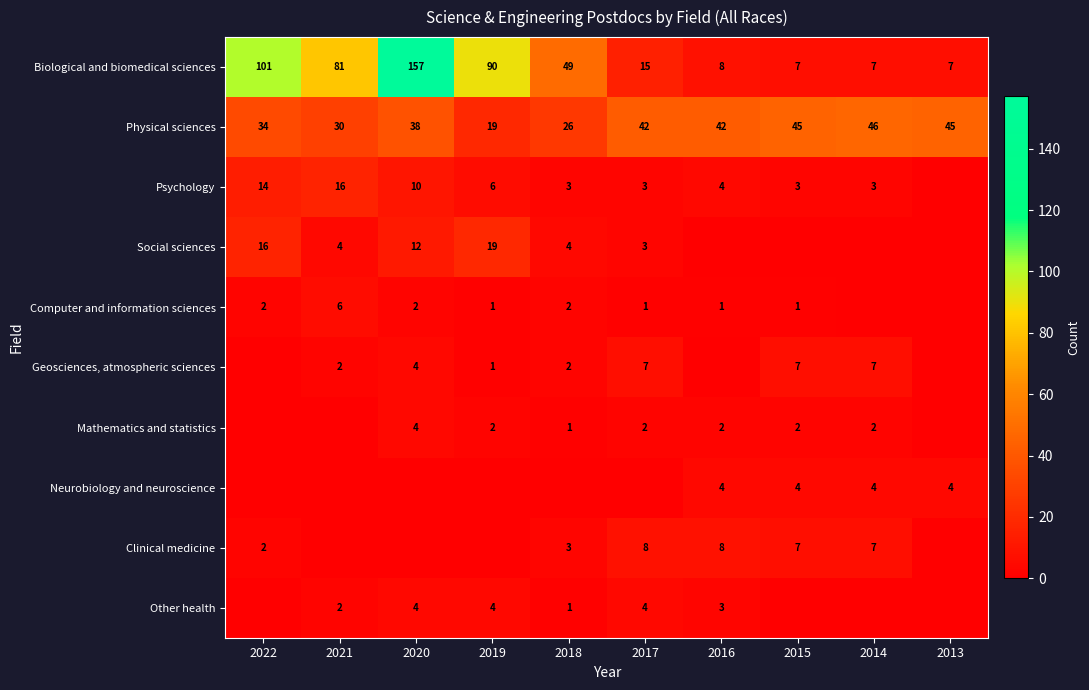

What is the difference between the maximum and minimum values in the Biological and biomedical sciences series?

150